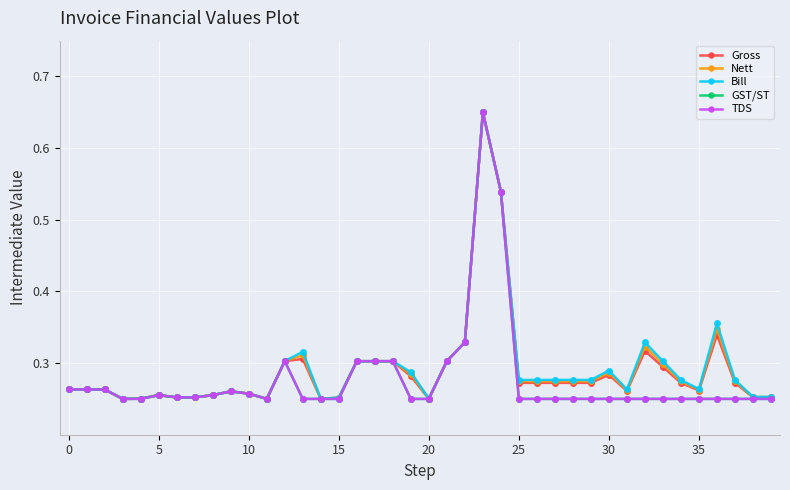

Is this an area chart (filled region under the line)?

No